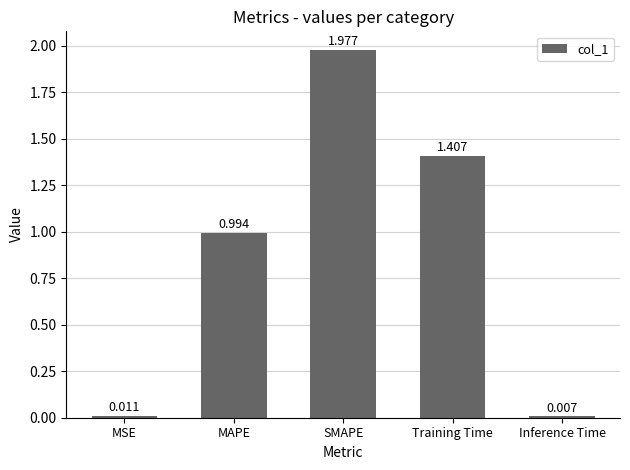

The chart shows a value of 0.2 at MAPE. True or false?

False